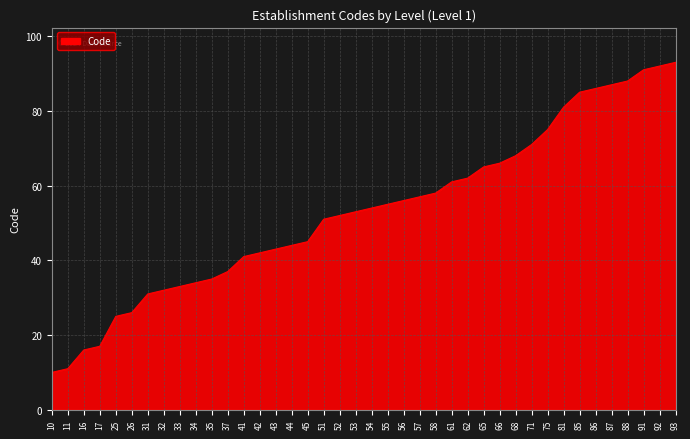

What is the difference between the values at 92 and 42?

50